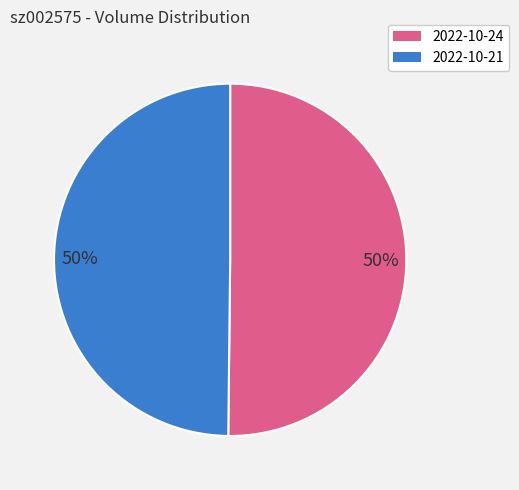

To the nearest percent, what is the average slice percentage?

50%